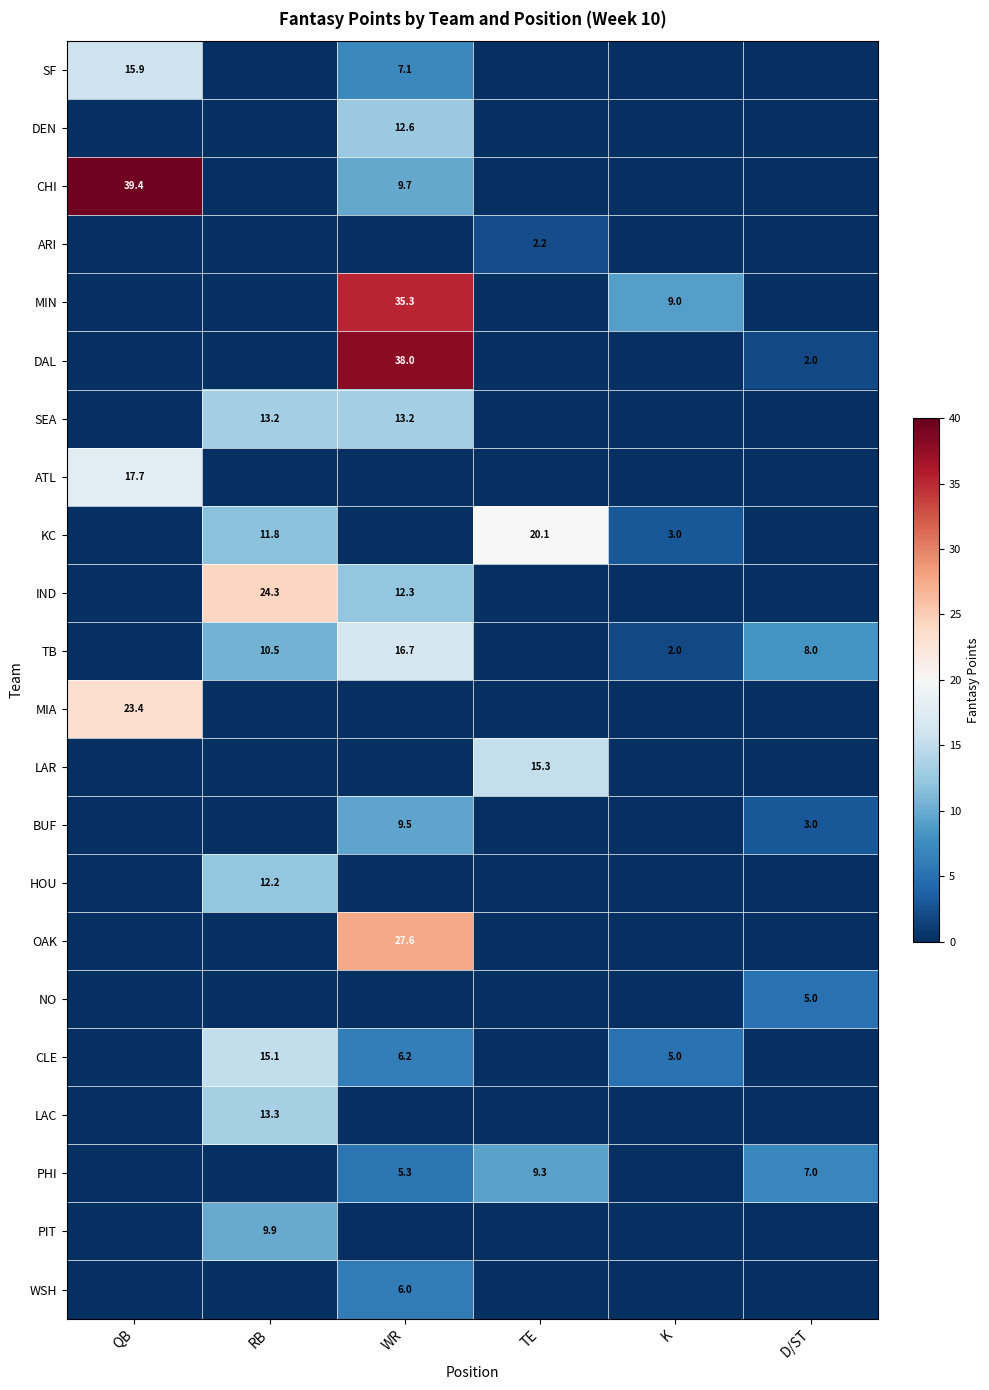

Rank the categories by CLE value from lowest to highest.

QB, TE, D/ST, K, WR, RB